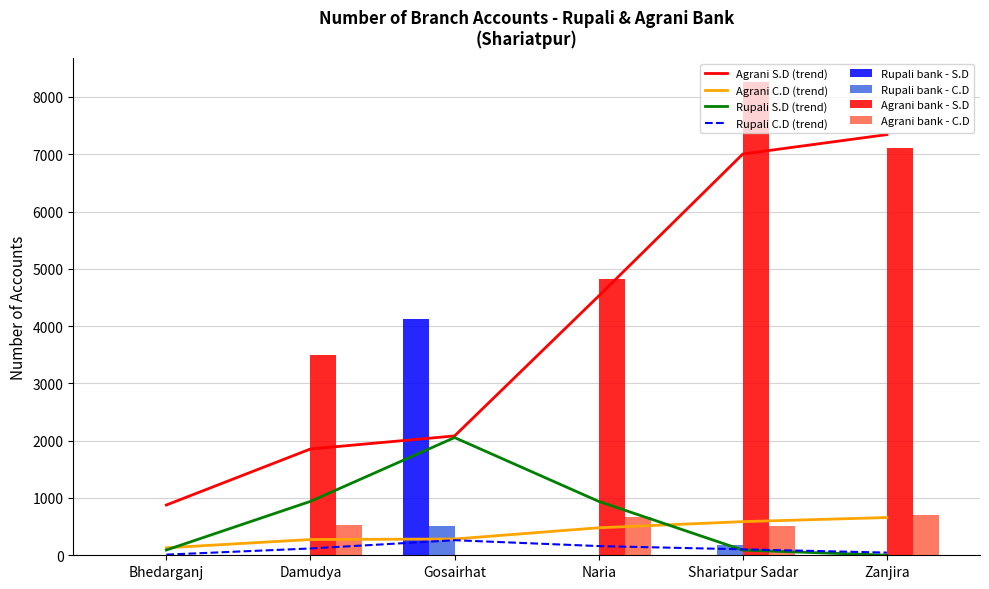

Which series has the largest total across all categories?

Agrani bank - S.D